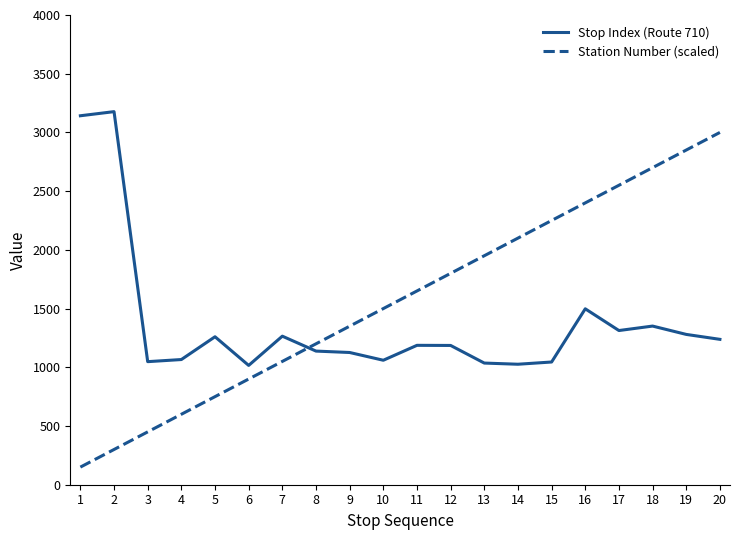

What is the sum of all Station Number (scaled) values?

31500